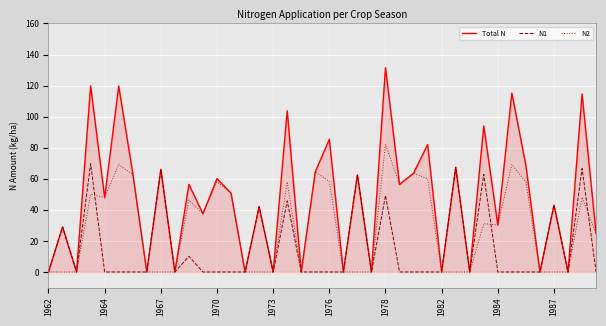

Which series has the widest spread of values?

Total N